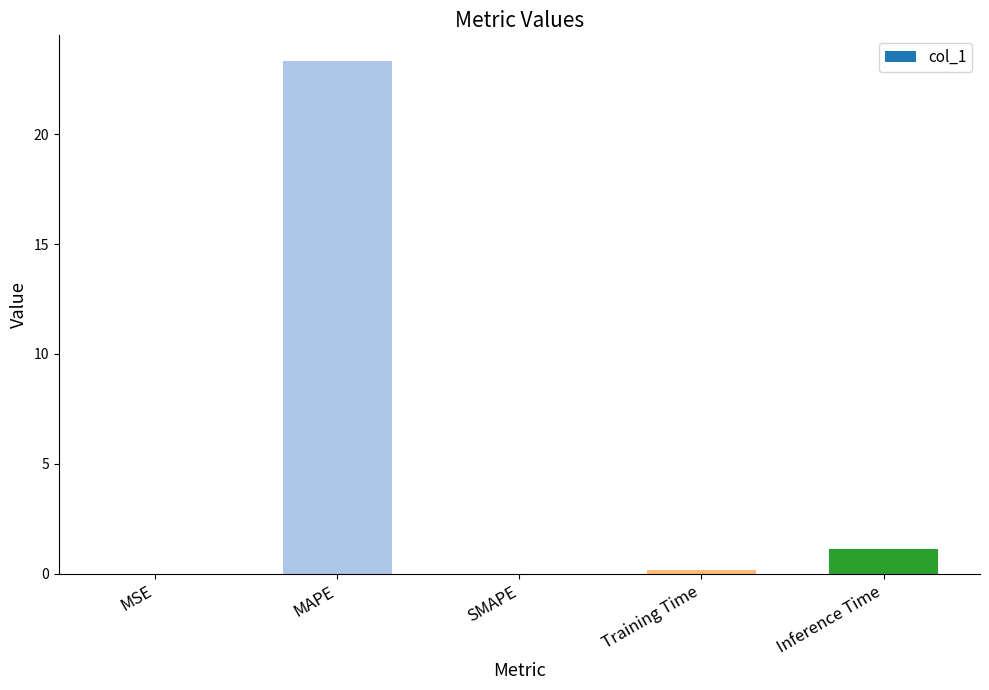

Where is the data nearest to the value 11?

Inference Time